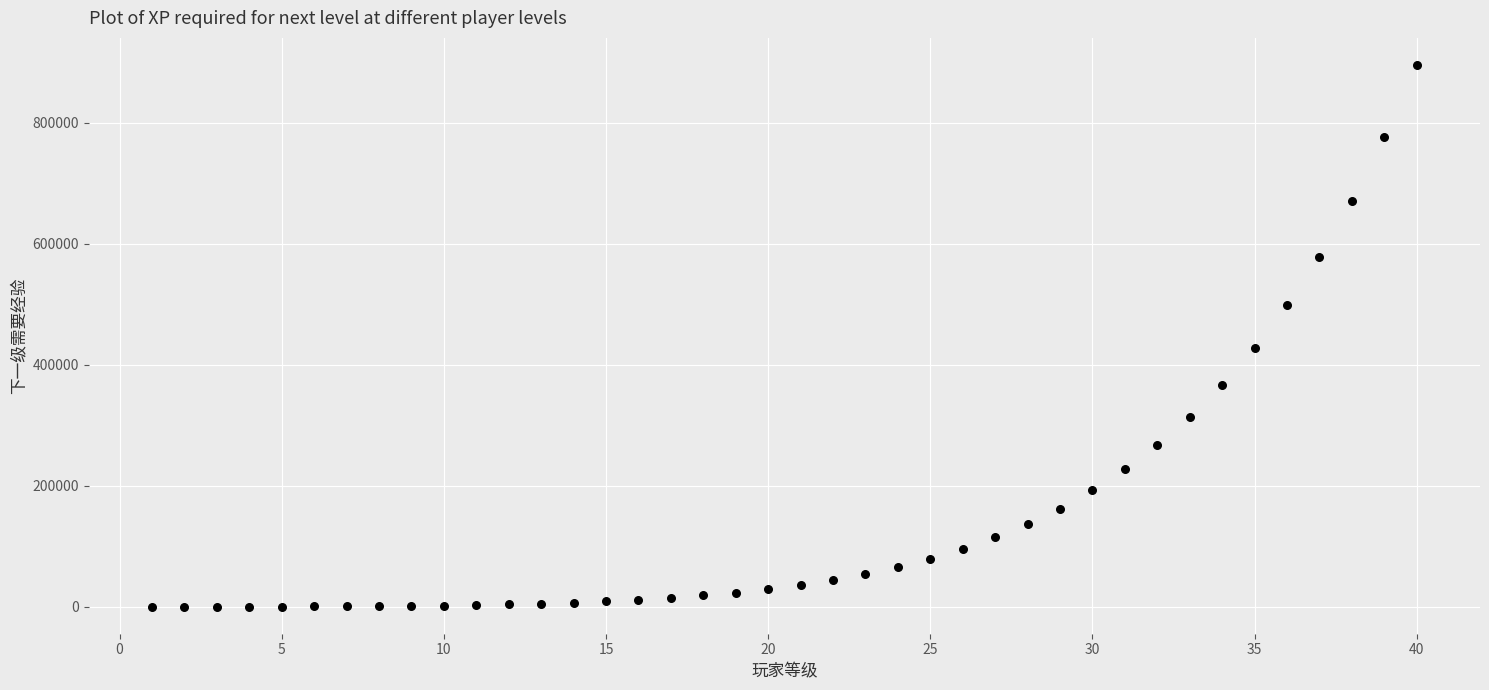

What is the range of Y values (max minus min)?

895862.4